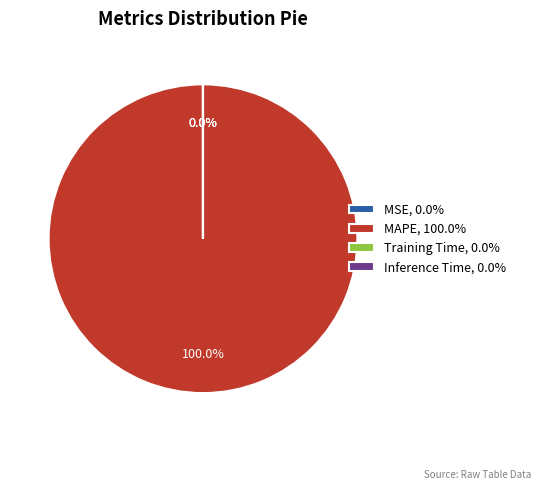

Rank the categories by value from highest to lowest.

MAPE, MSE, Training Time, Inference Time